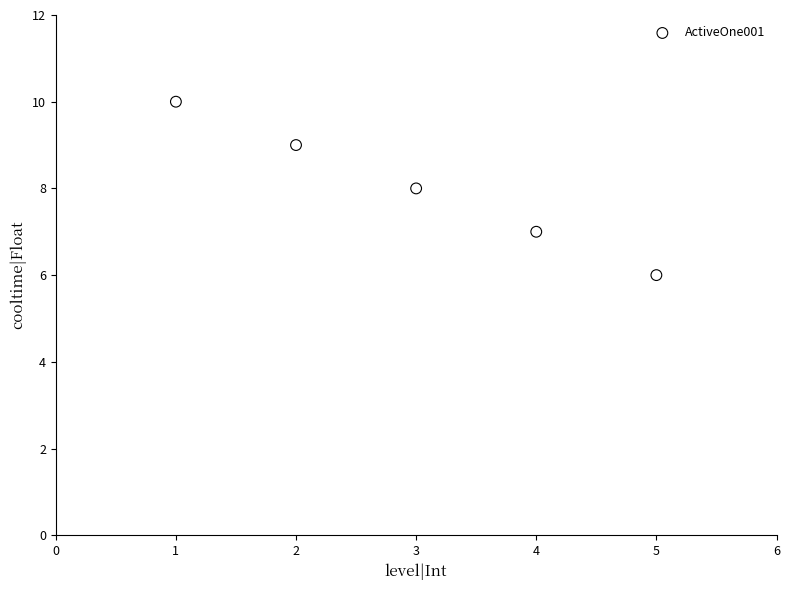

What is the average Y value?

8